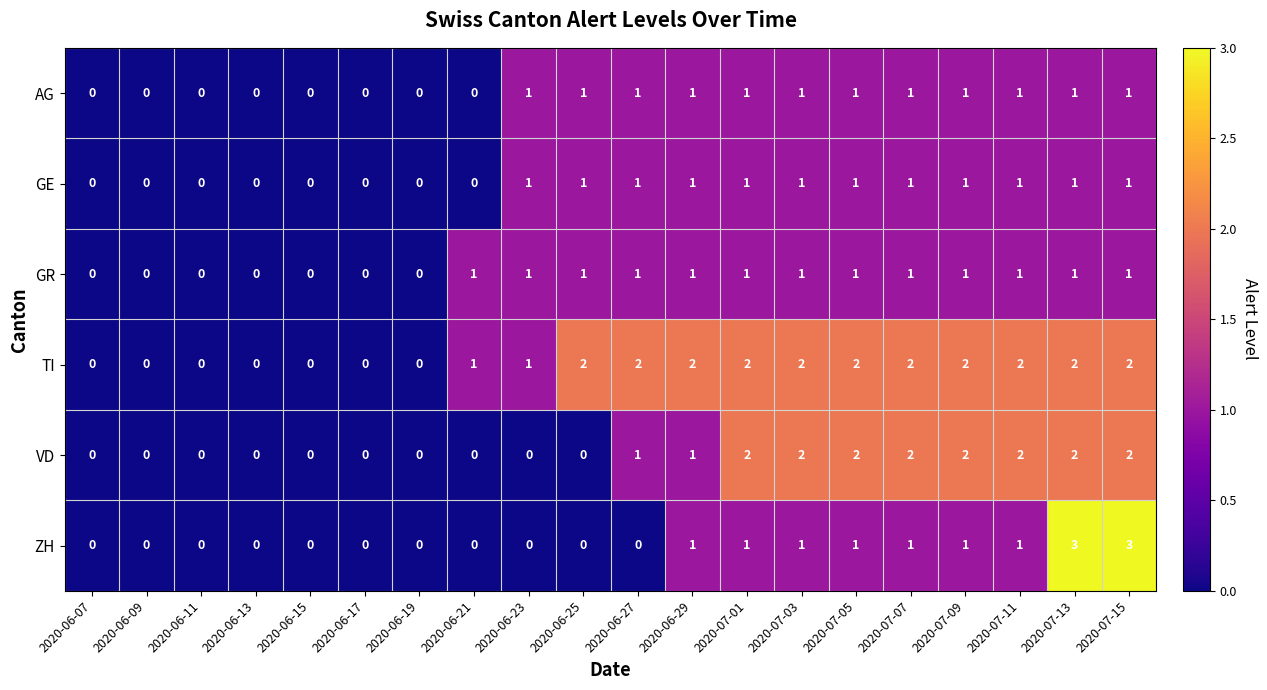

Between 2020-06-29 and 2020-07-11, which series saw the biggest shift?

VD